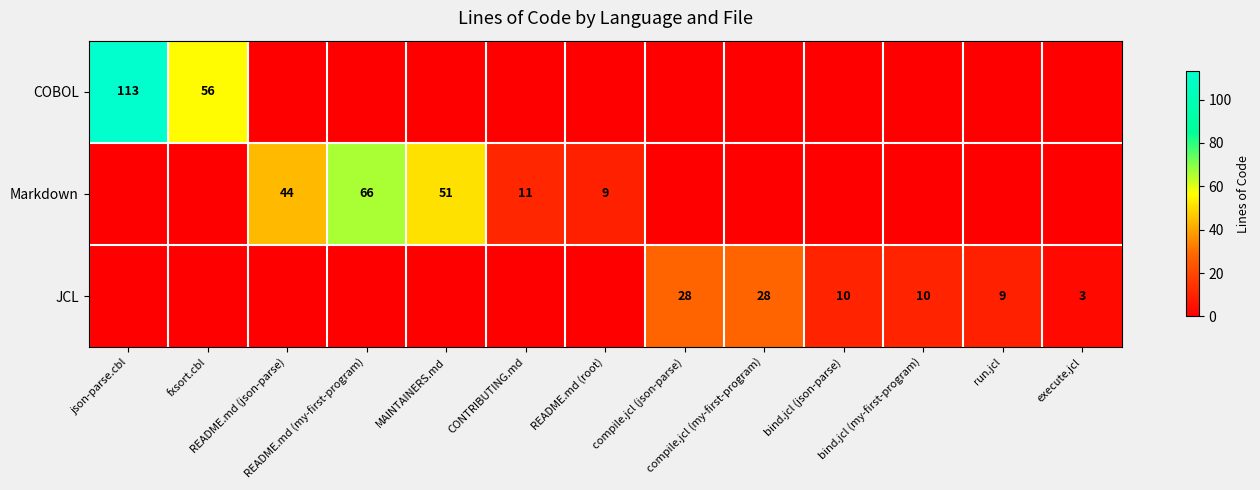

At how many categories does at least one series exceed 19?

7